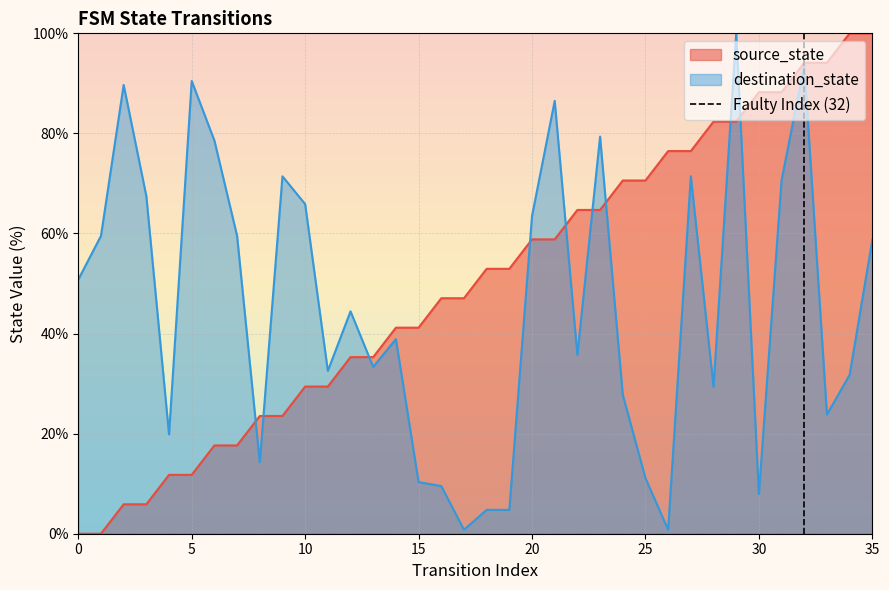

The destination_state series shows 90.5 at 5. True or false?

True